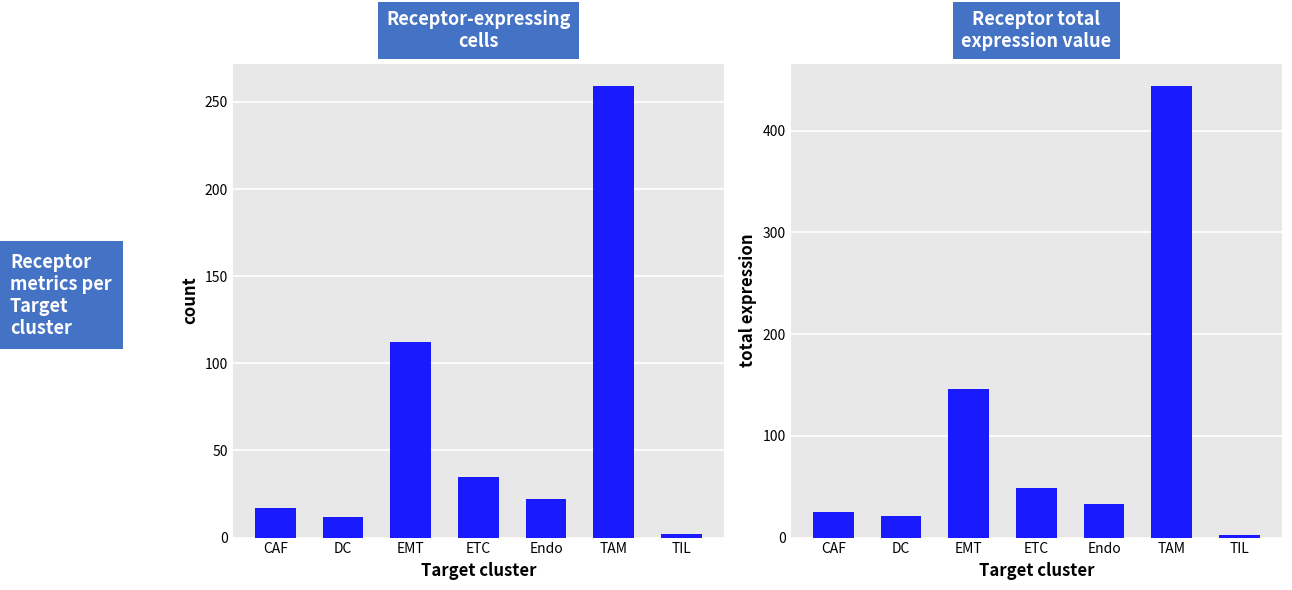

At TIL, list the series in order from smallest to largest.

Receptor-expressing cells, Receptor total expression value